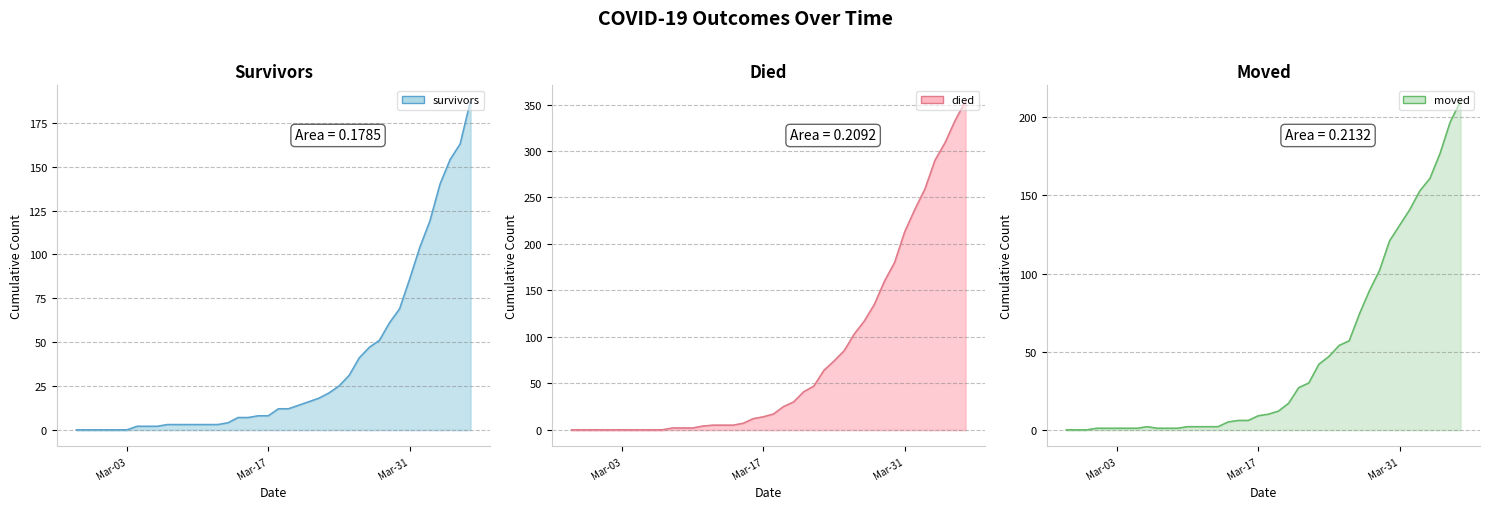

What is the difference between the highest and lowest values at 2020-03-21?

25